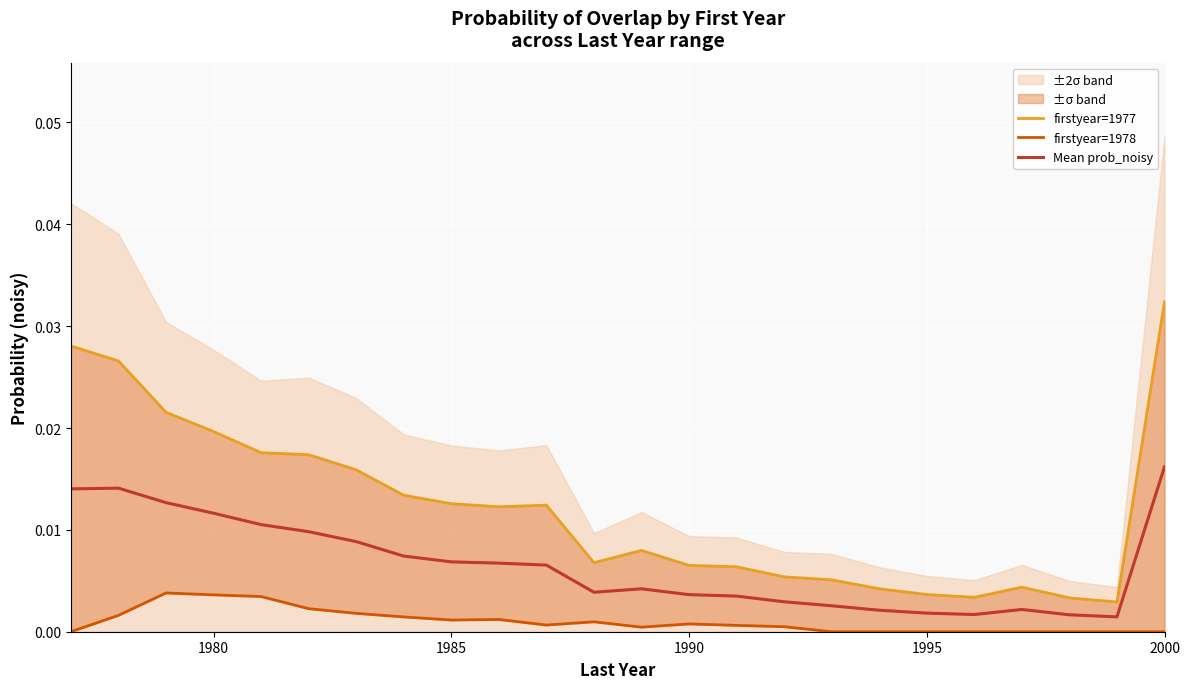

Rank the series by their maximum value, from lowest to highest.

firstyear=1978, Mean prob_noisy, firstyear=1977